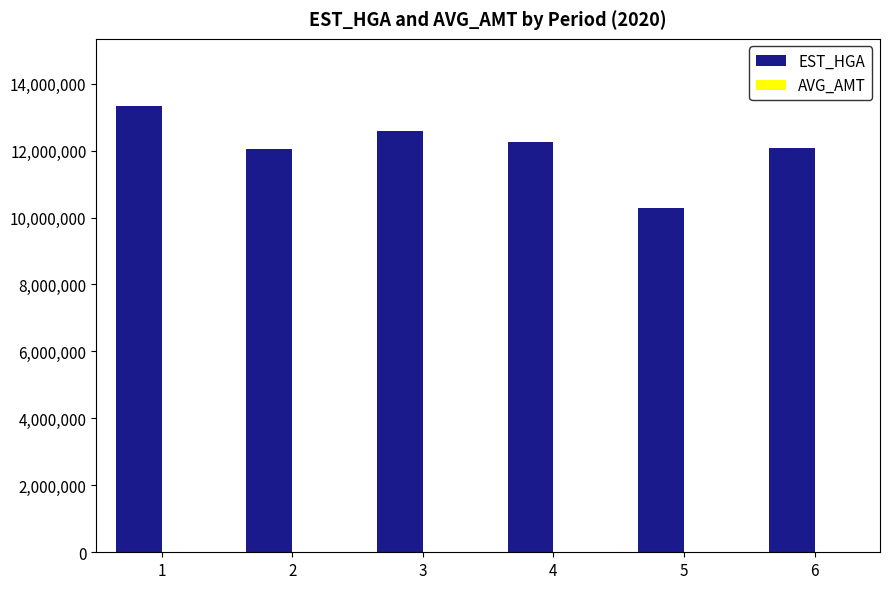

Which series changed the most between 1 and 5?

EST_HGA